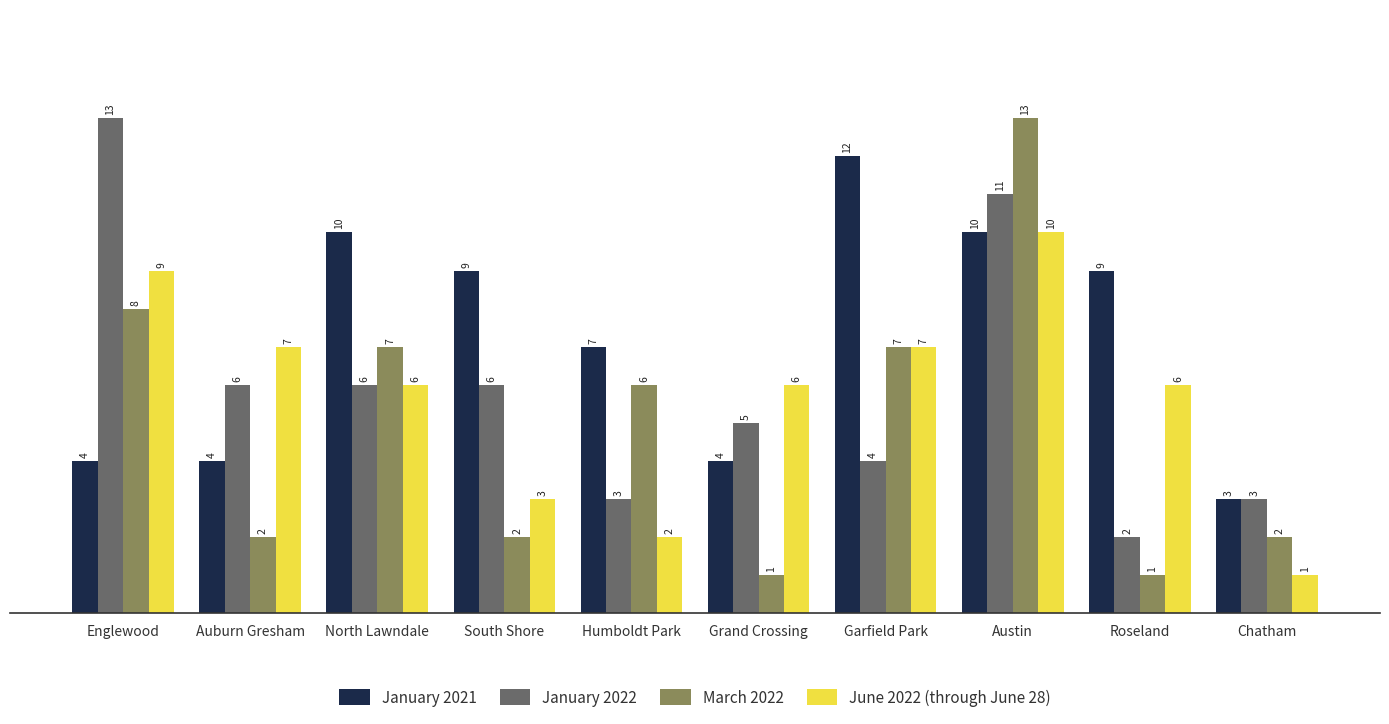

Rank the series at Grand Crossing from lowest to highest value.

March 2022, January 2021, January 2022, June 2022 (through June 28)